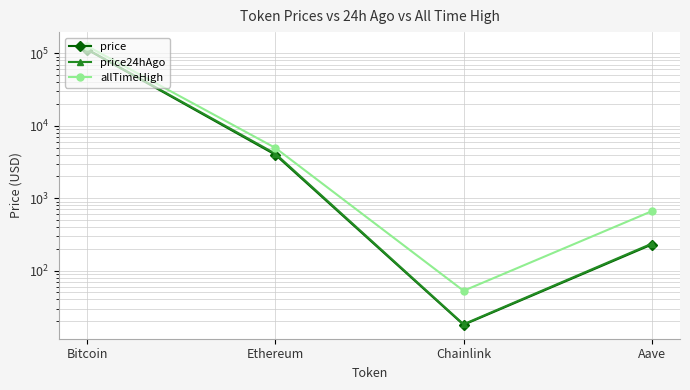

What is the value of the price24hAgo point at the 3rd from the left?

18.2